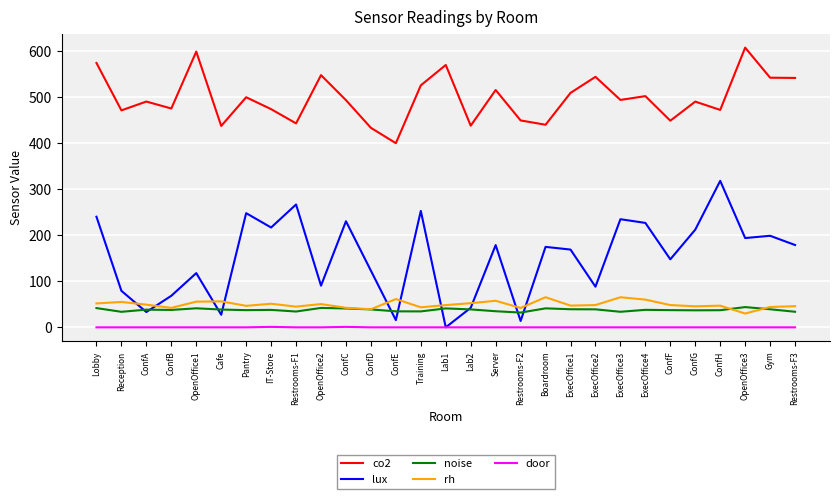

True or false: rh has a value of 66.5 at ConfC.

False